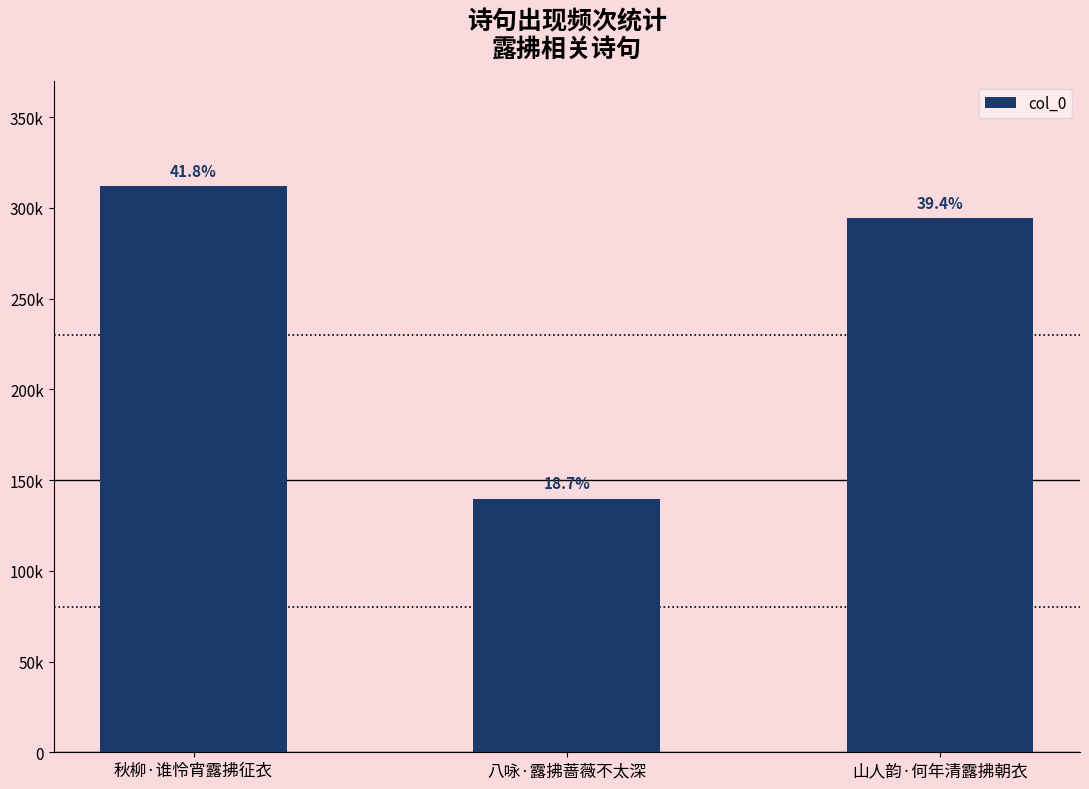

Is it true that the value at 山人韵·何年清露拂朝衣 is 198915?

False